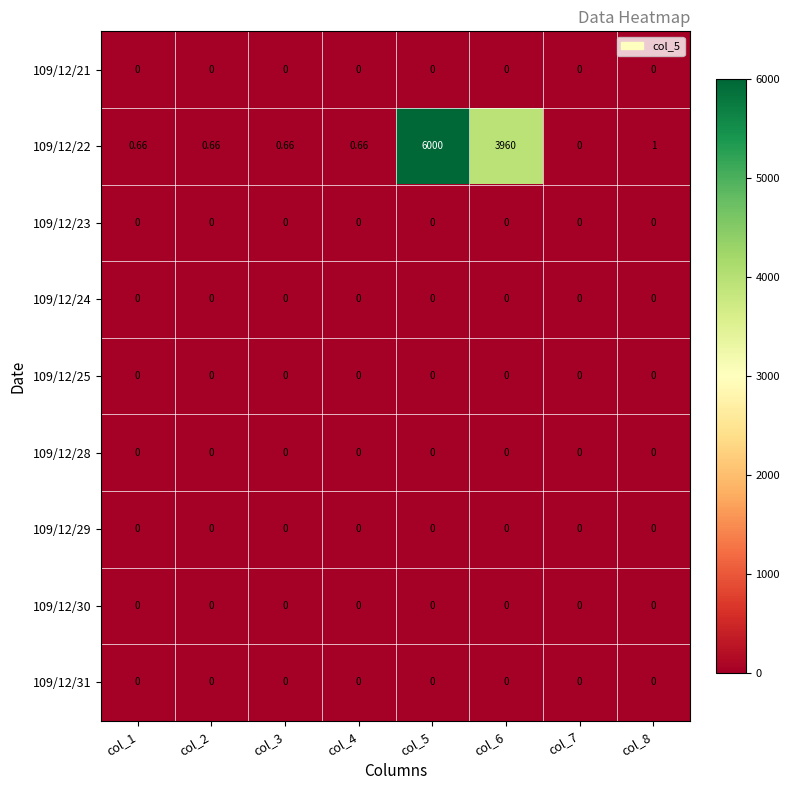

Which category has the highest value across all series?

col_5